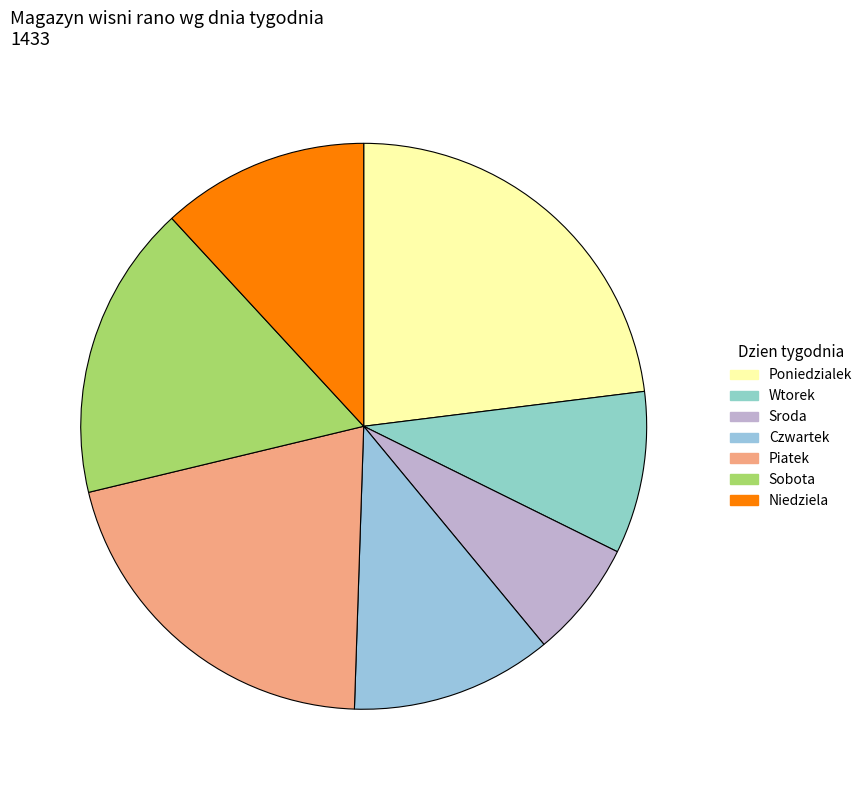

How many slices are in this pie chart?

7